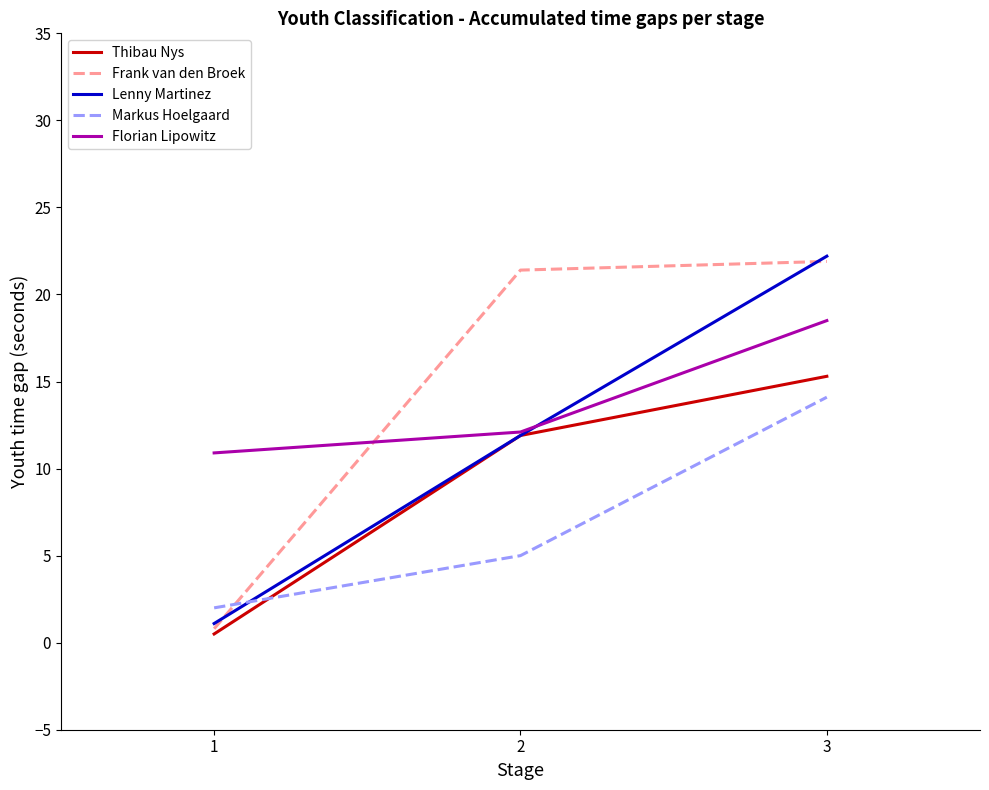

True or false: Frank van den Broek has a value of 21.4 at 2.

True